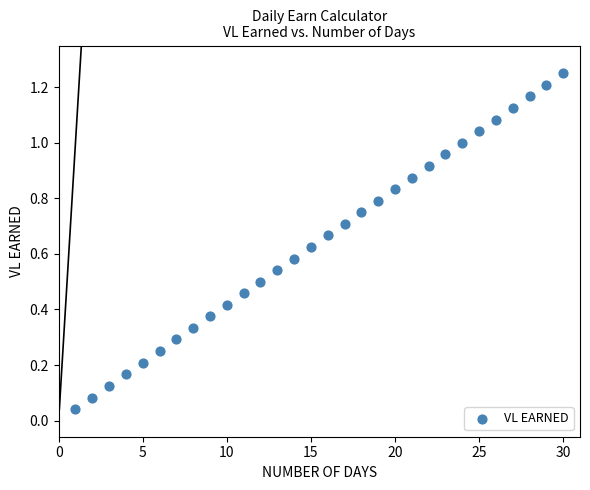

What is the range of X values (max minus min)?

29.0